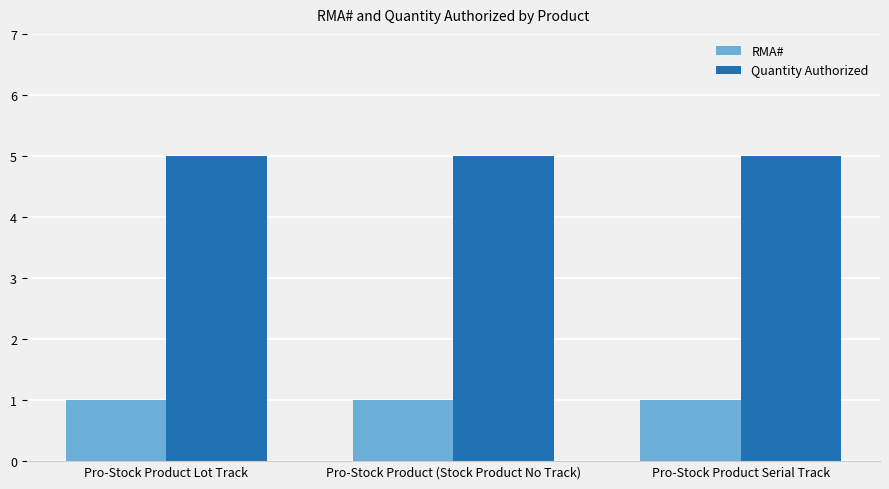

How many groups of bars are there?

3